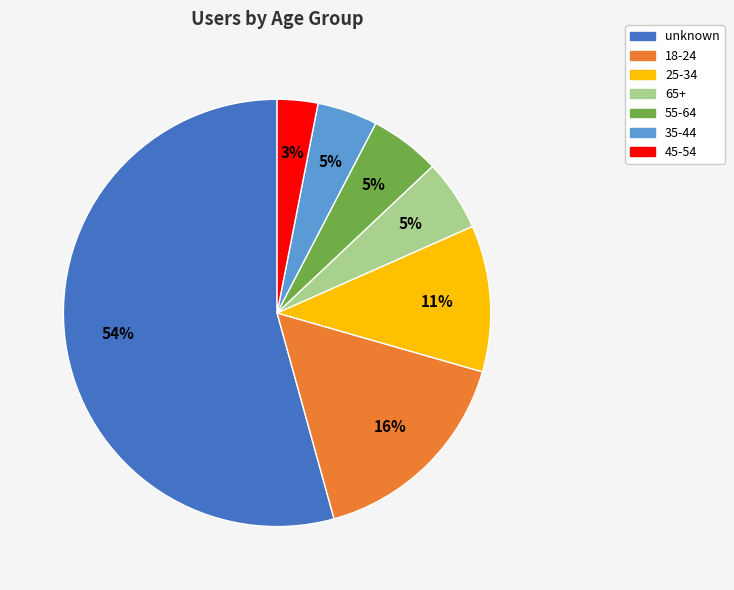

Count the number of slices in the pie.

7